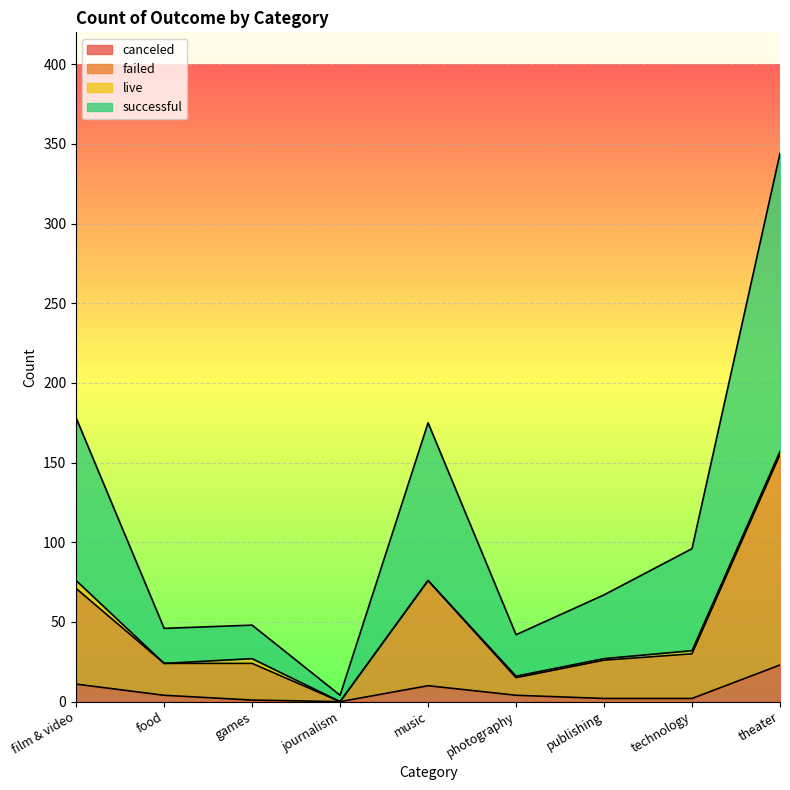

At which category does the chart reach its peak across all series?

theater